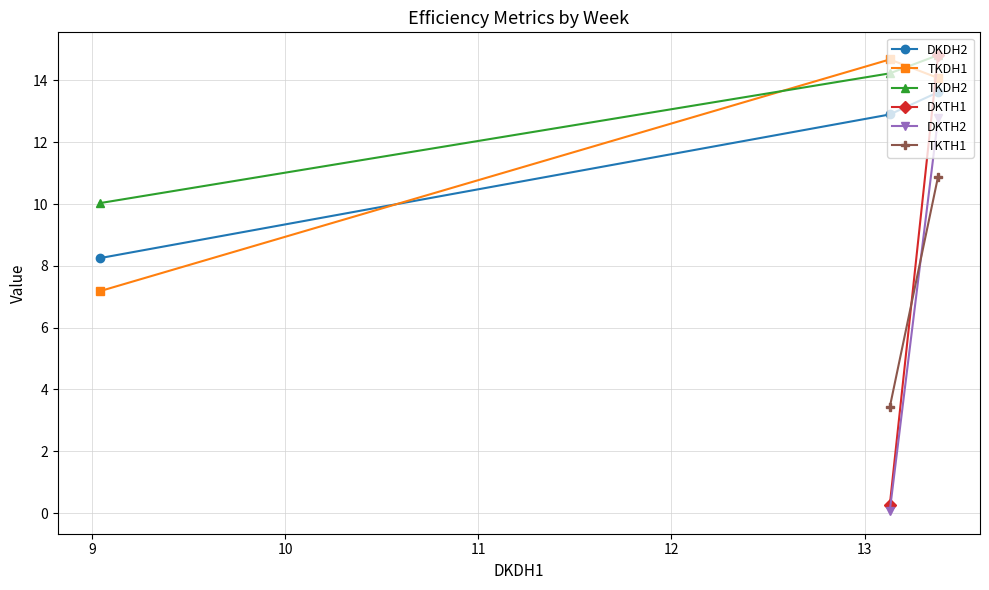

What is the maximum value for TKDH1?

14.7